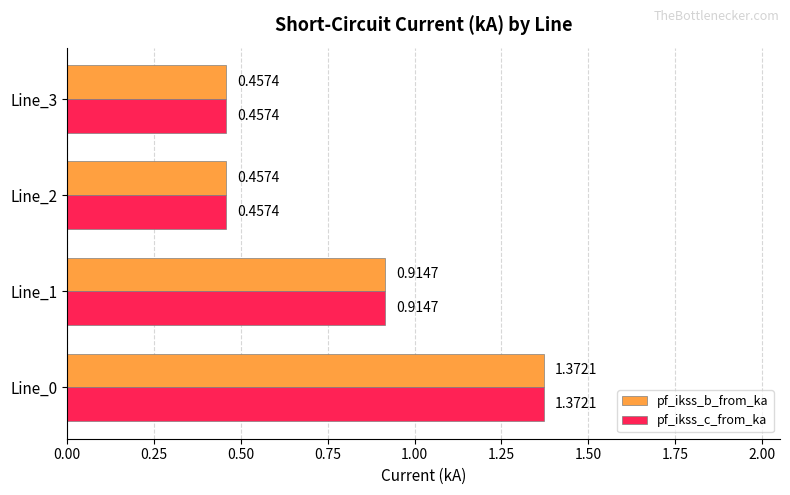

At how many categories does at least one series exceed 0?

4